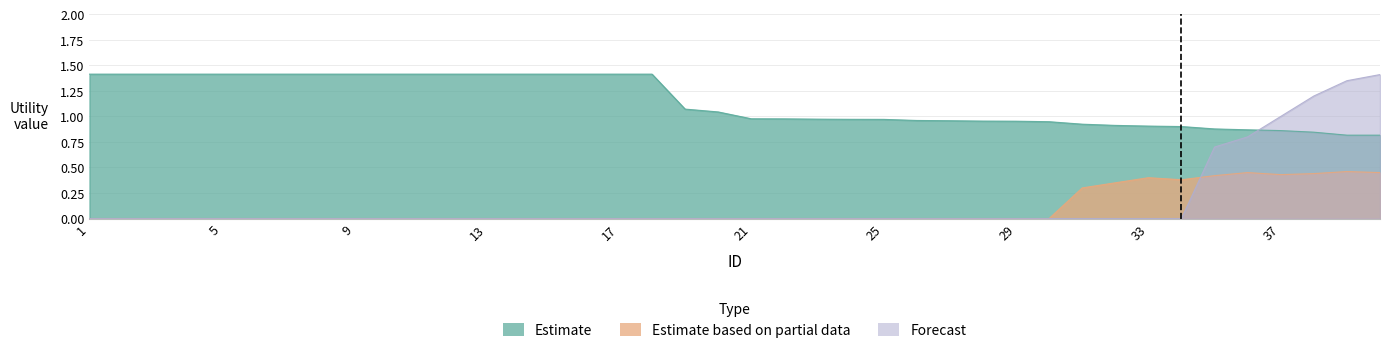

Which series ends up on top after the final intersection of Estimate and Forecast?

Forecast